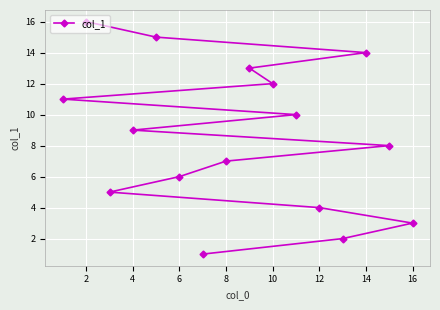

What is the sum of all values?

136